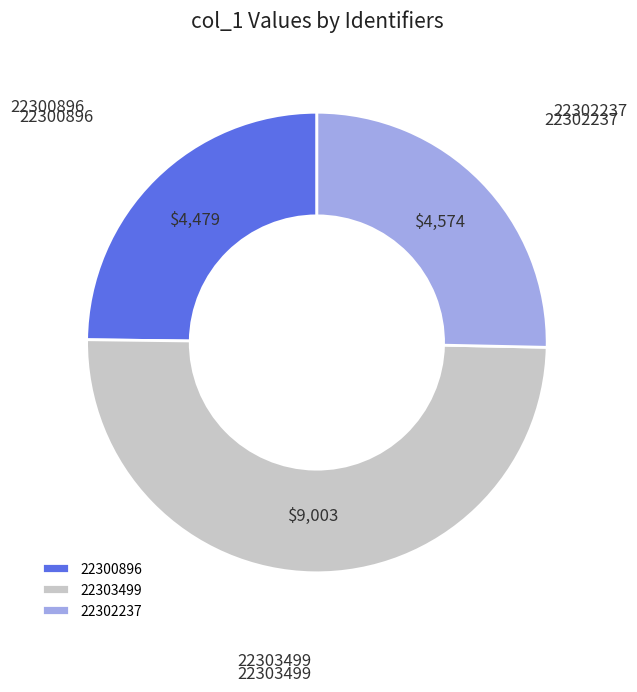

Approximately how many times larger is the value at 22302237 compared to 22303499?

0.5